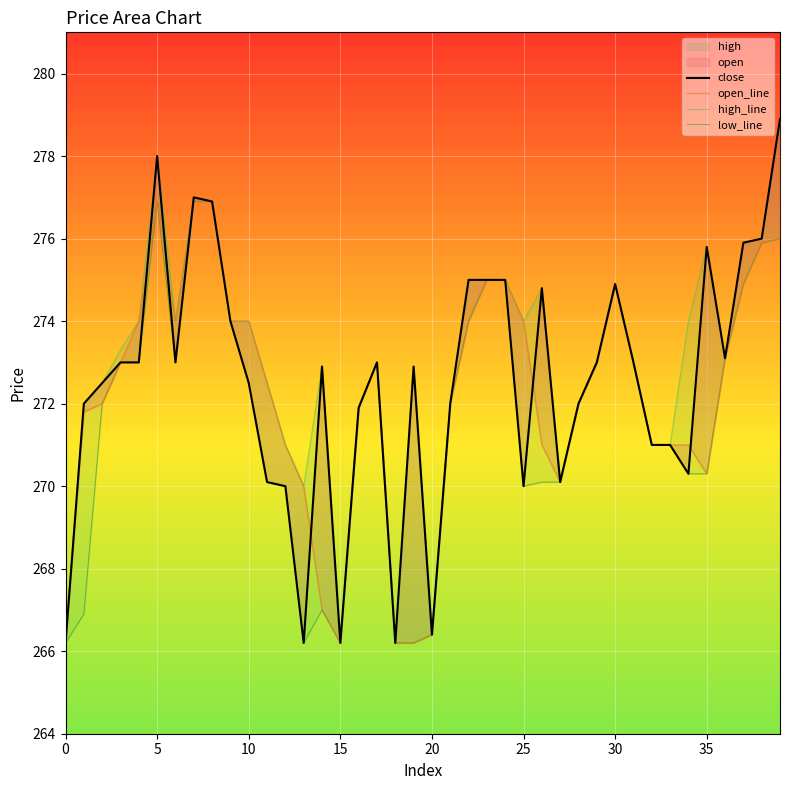

What is the value of the close point at the 5th from the left?

273.0